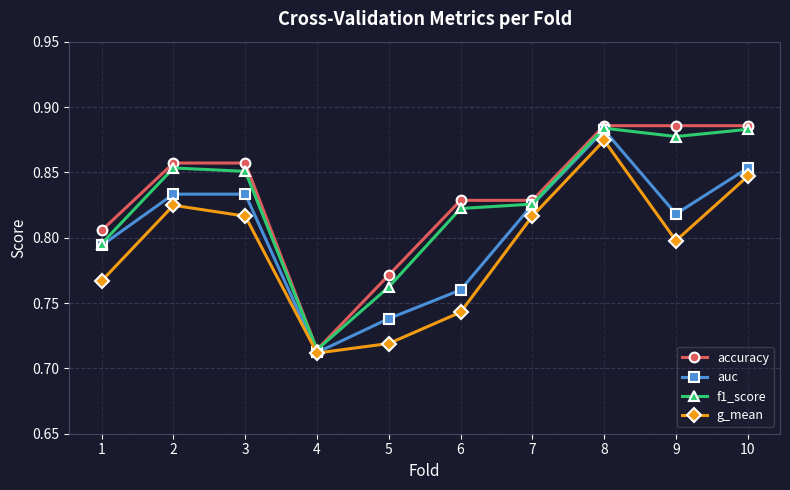

What are all the series names shown in the legend?

accuracy, auc, f1_score, g_mean